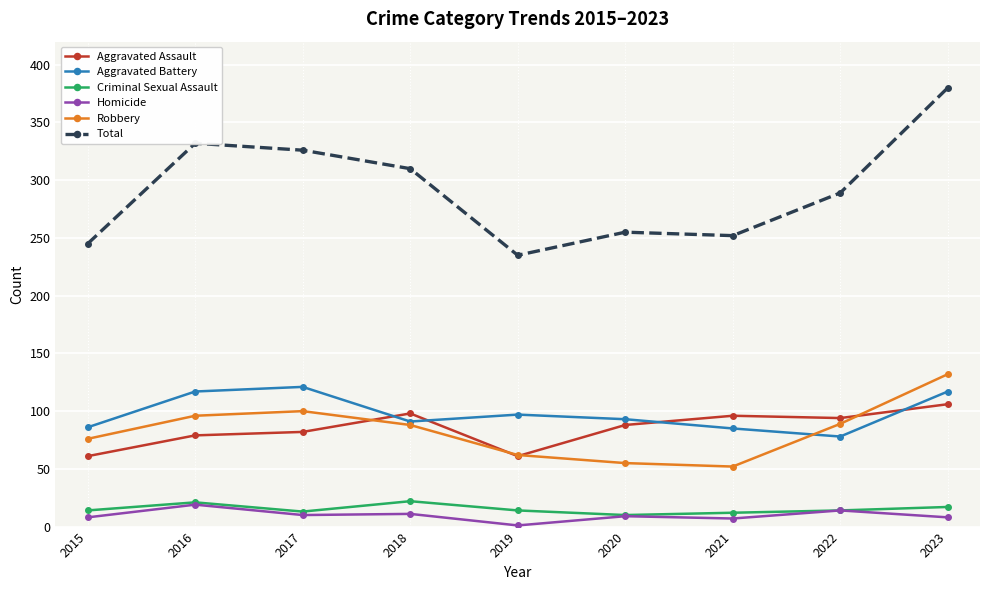

Which series has the largest range (max minus min)?

Total